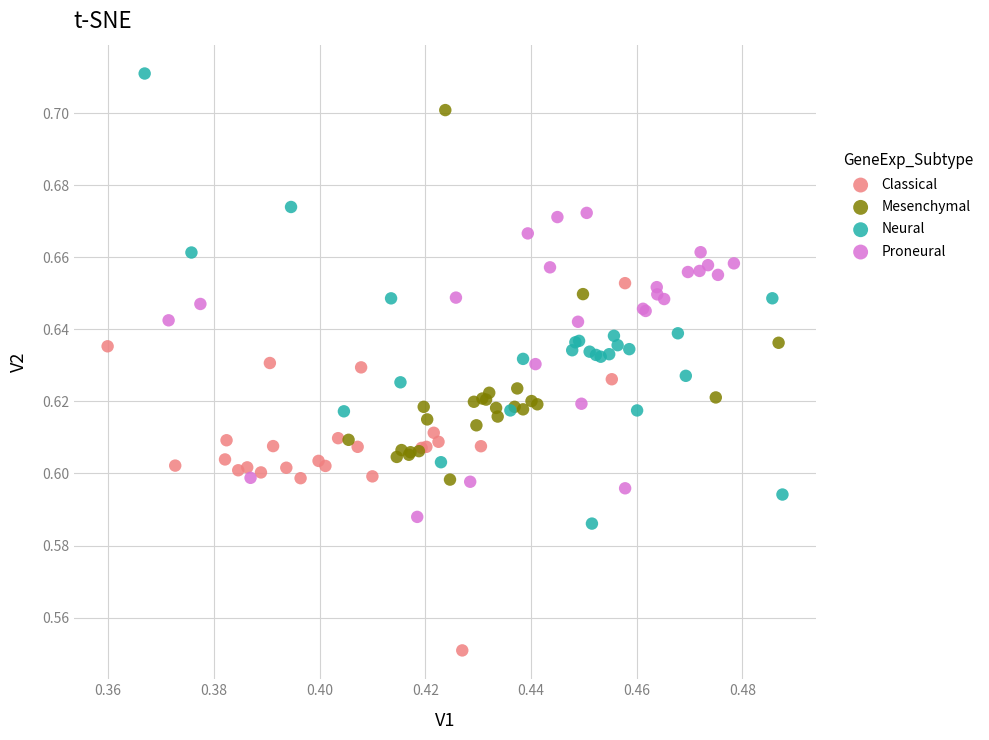

What are all the series names shown in the legend?

Classical, Mesenchymal, Neural, Proneural